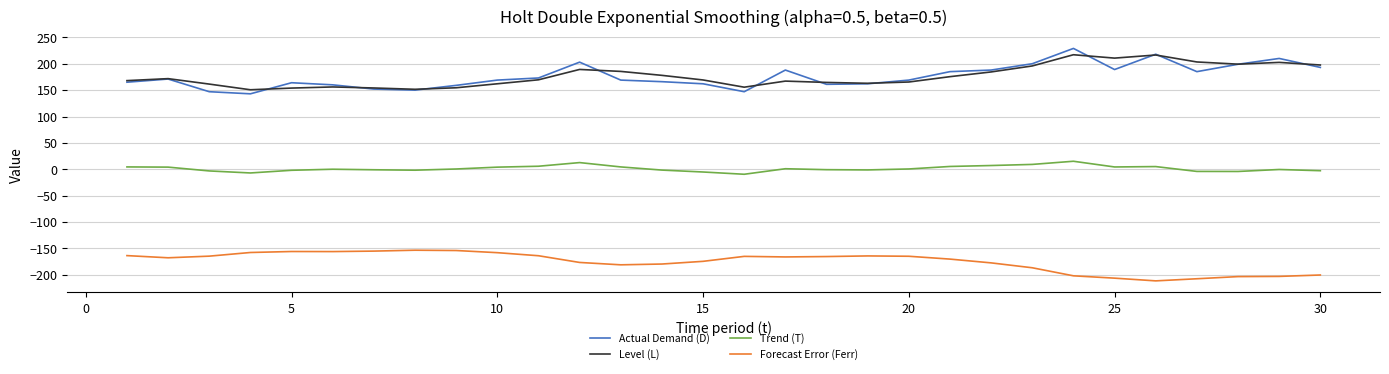

What is the greatest value displayed?

229.0